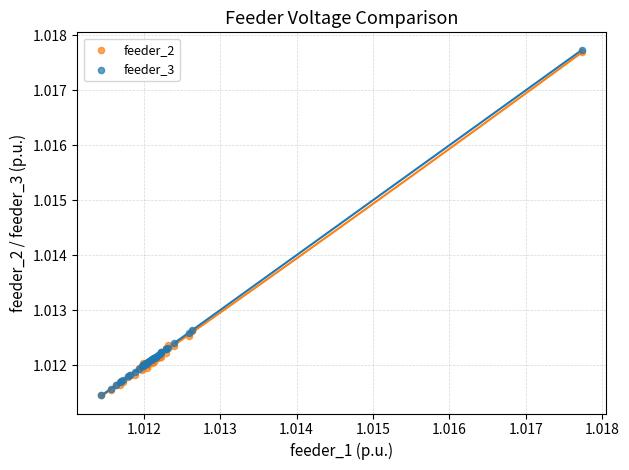

What are all the series names shown in the legend?

feeder_2, feeder_3